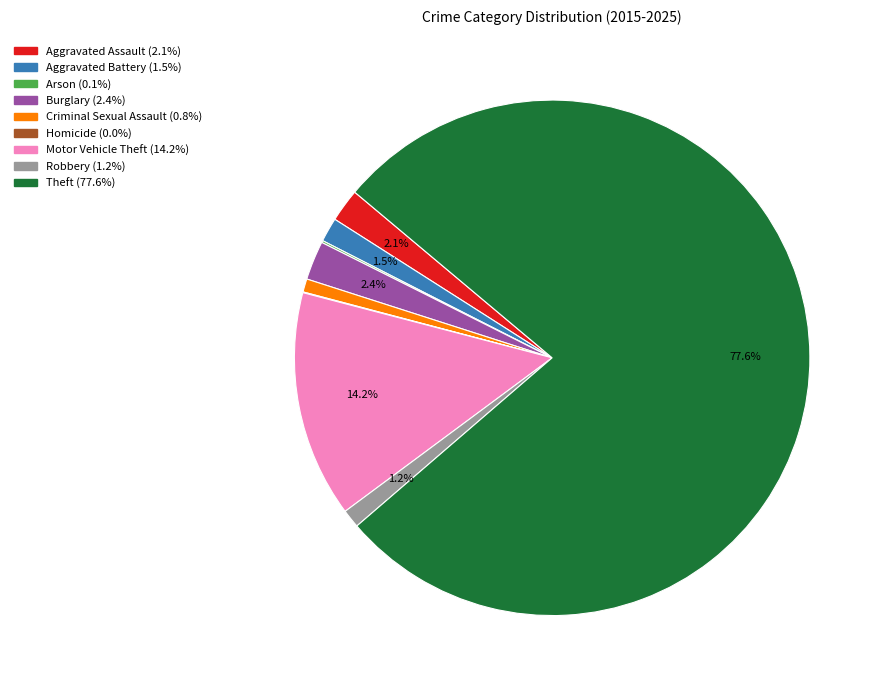

Which category has the biggest portion of the pie?

Theft